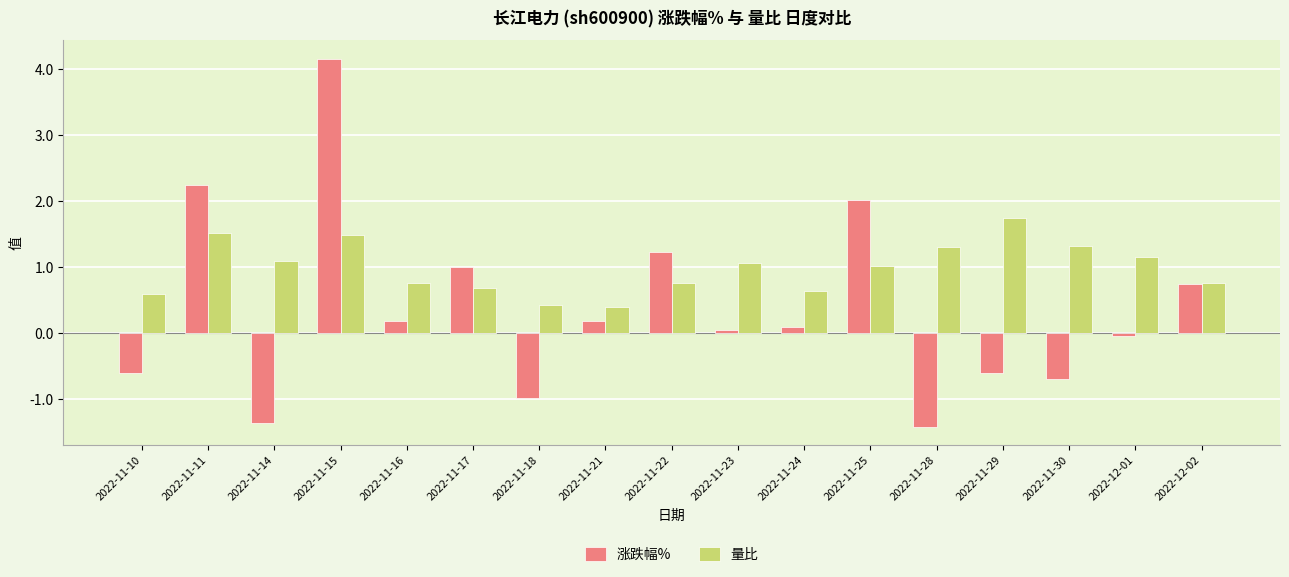

How many values in the 量比 series exceed 1?

9